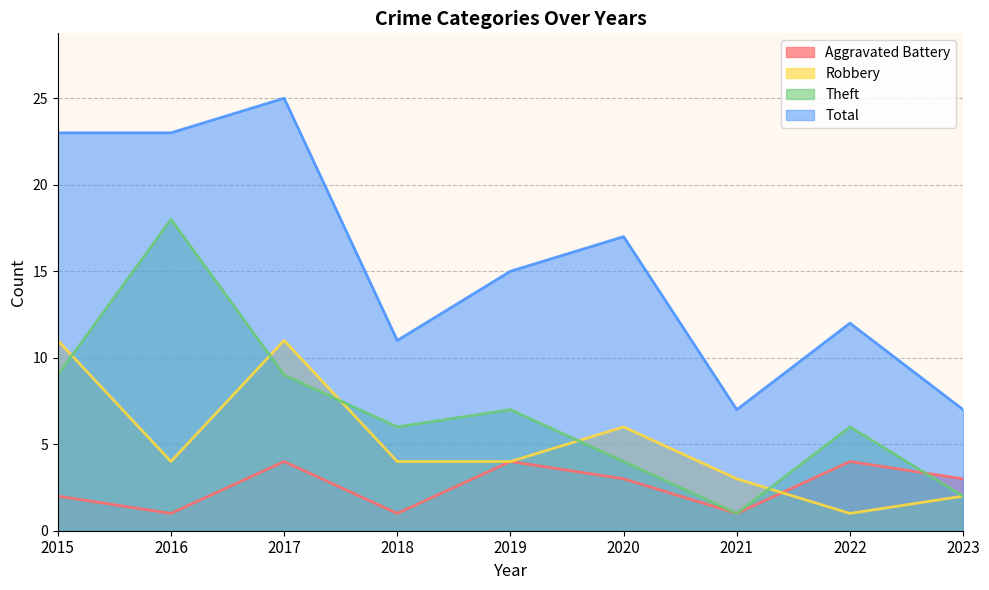

What is the total value across all series at 2019?

30